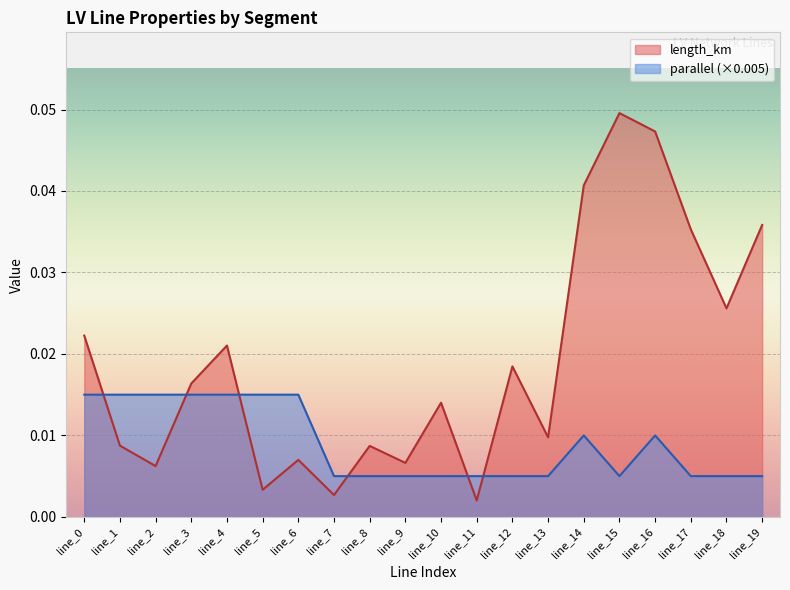

At which label is length_km closest to 0?

line_11